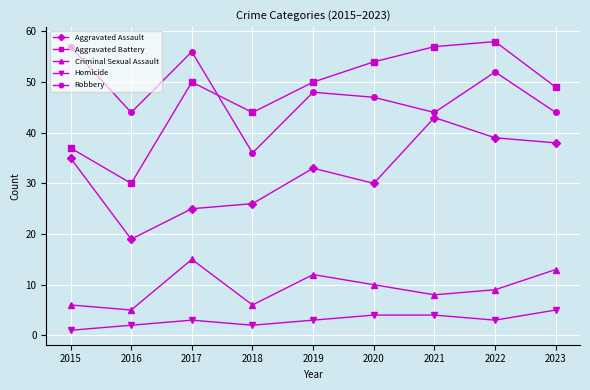

True or false: Robbery and Aggravated Assault cross at least once.

False